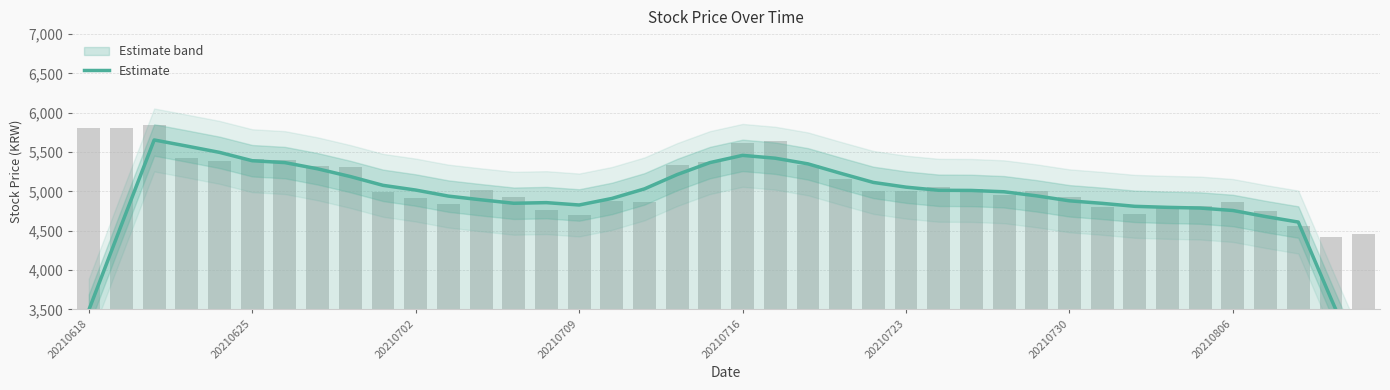

Approximately how many times larger is the value at 11 compared to 16?

1.0